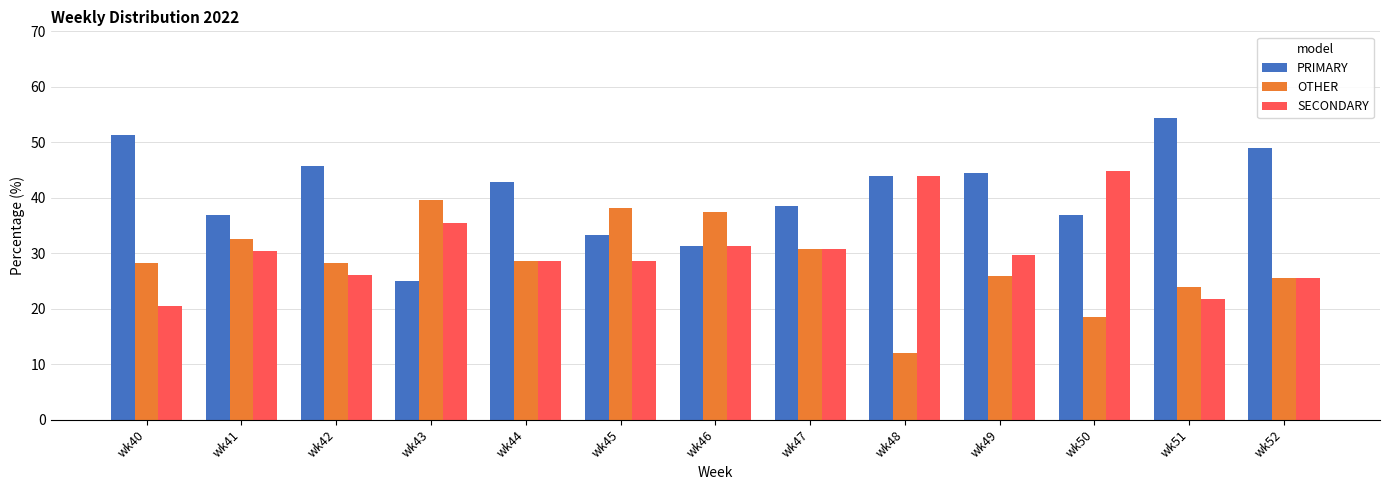

Rank the series by their maximum value, from lowest to highest.

OTHER, SECONDARY, PRIMARY